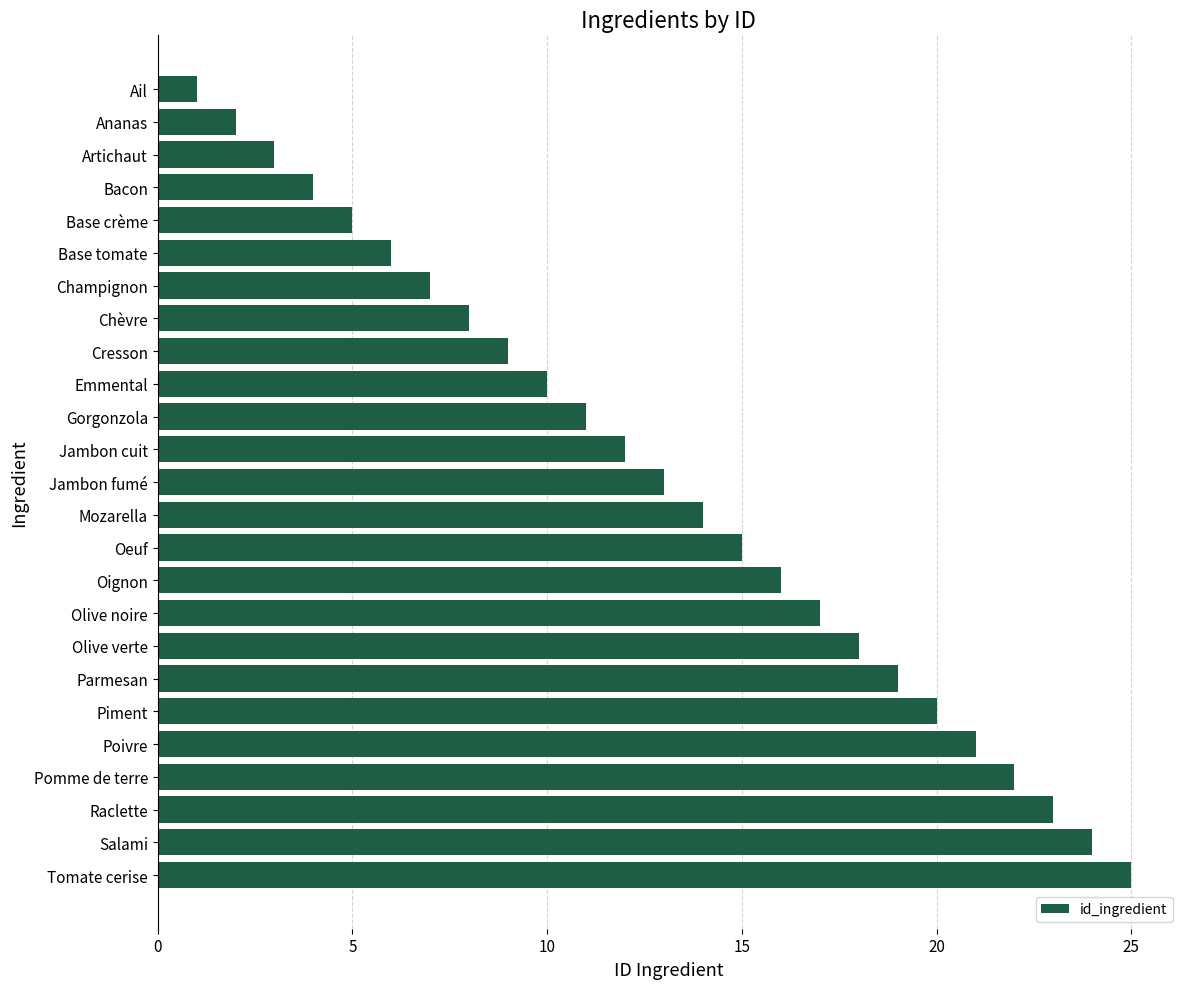

Does the chart contain any negative values?

No